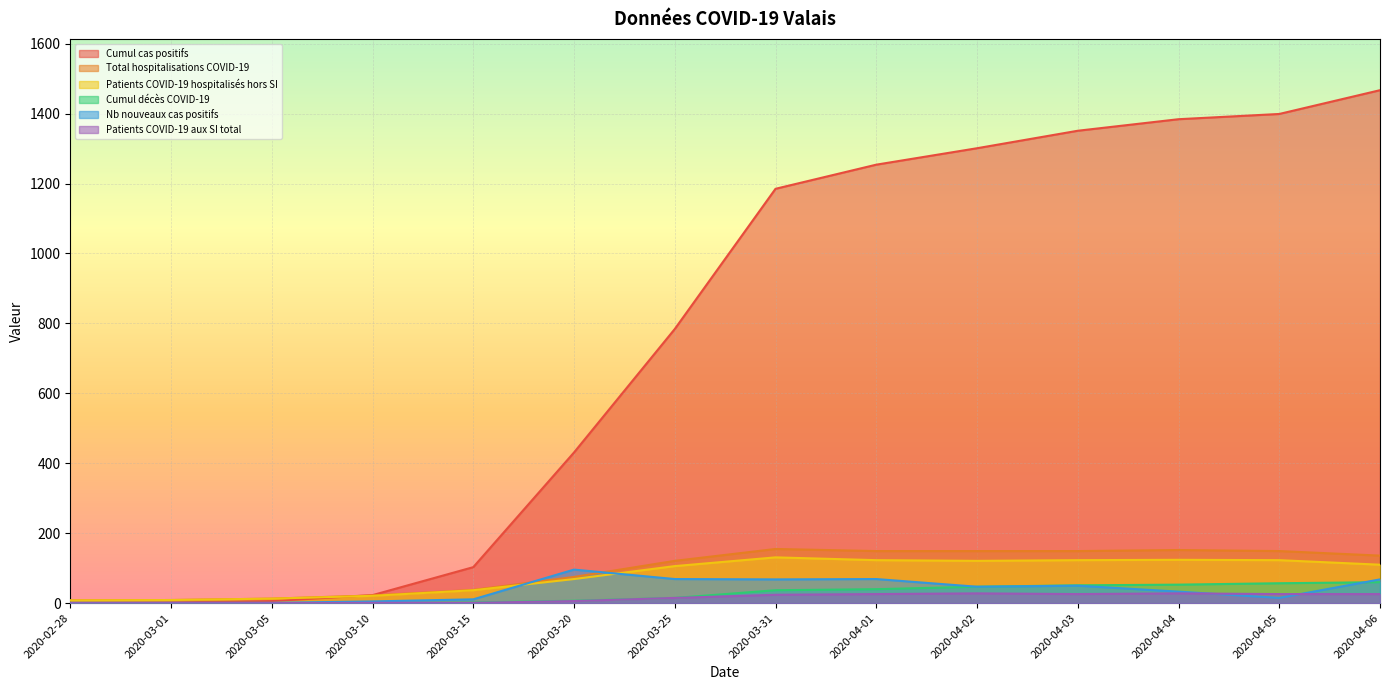

Where do Patients COVID-19 hospitalisés hors SI and Nb nouveaux cas positifs first cross each other?

2020-03-15 and 2020-03-20